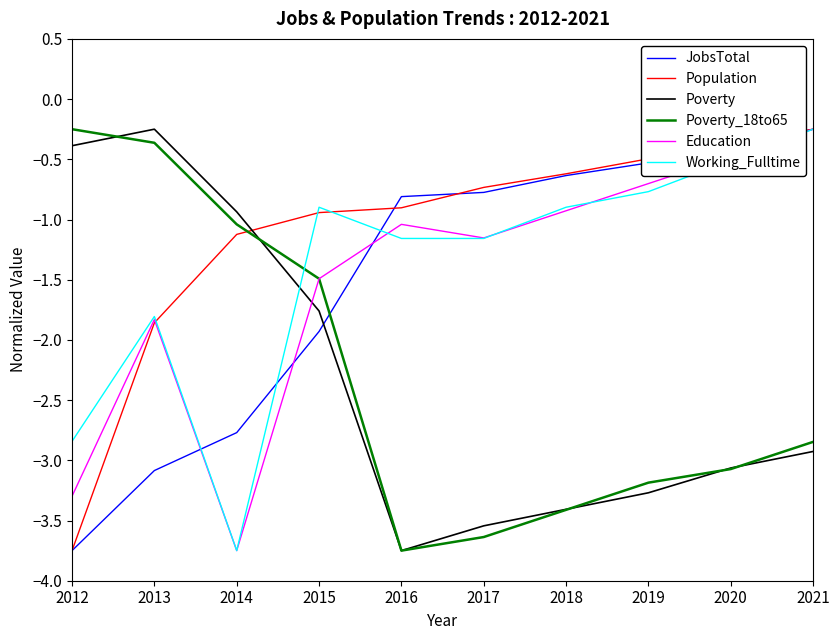

True or false: JobsTotal has more than 2 interior local peaks.

False